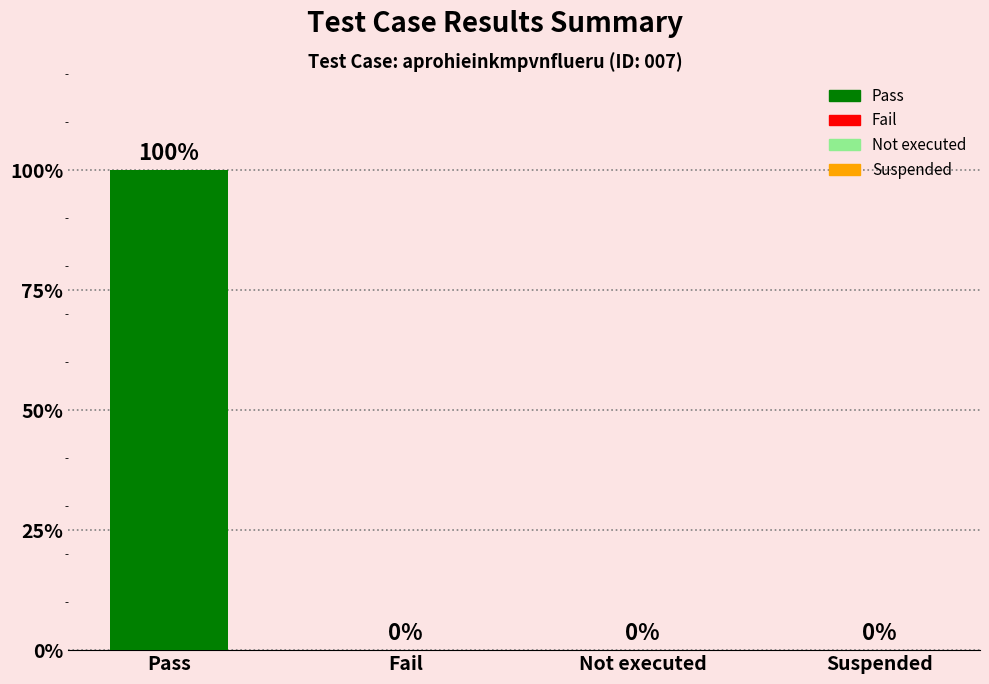

What is the difference between the maximum and minimum values?

1